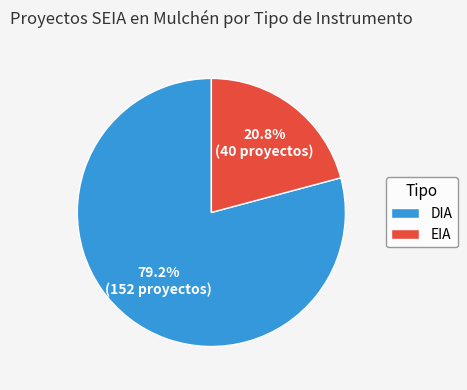

To the nearest percent, what percentage of the pie is DIA?

79%